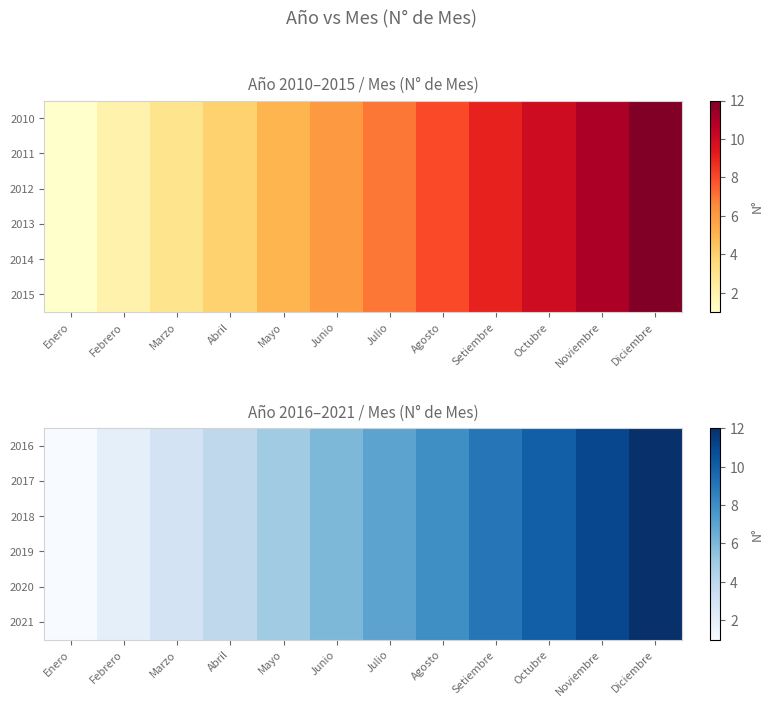

Where does the 2018 series first go above 7?

Agosto